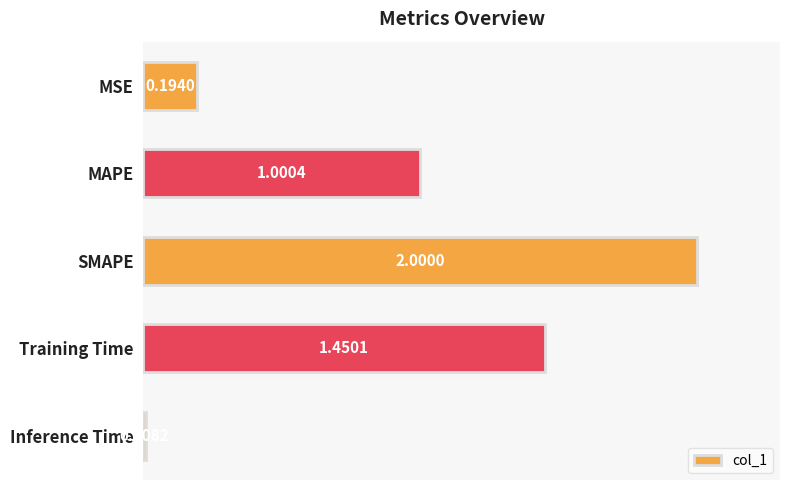

What is the label of the 2nd bar from the bottom?

Training Time